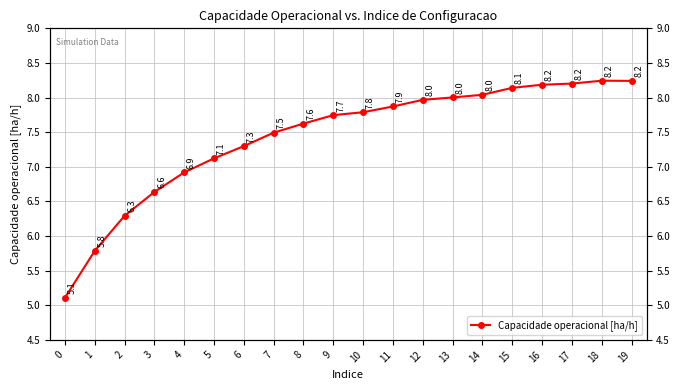

Approximately how many times larger is the value at 16 compared to 17?

1.0